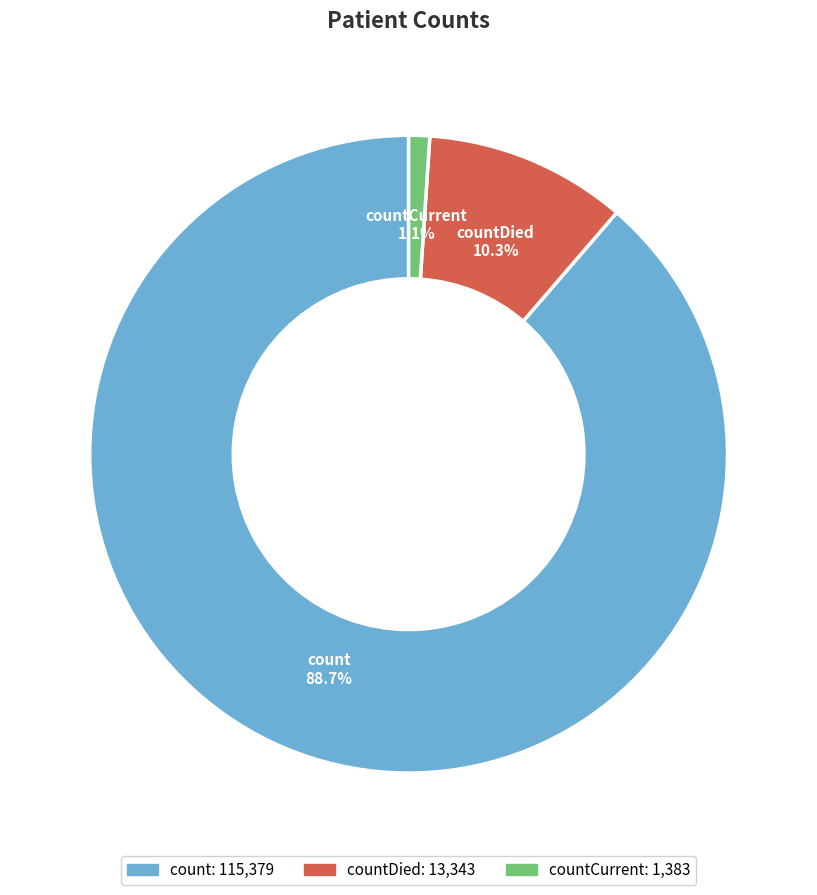

Between countDied and countCurrent, which is larger?

countDied